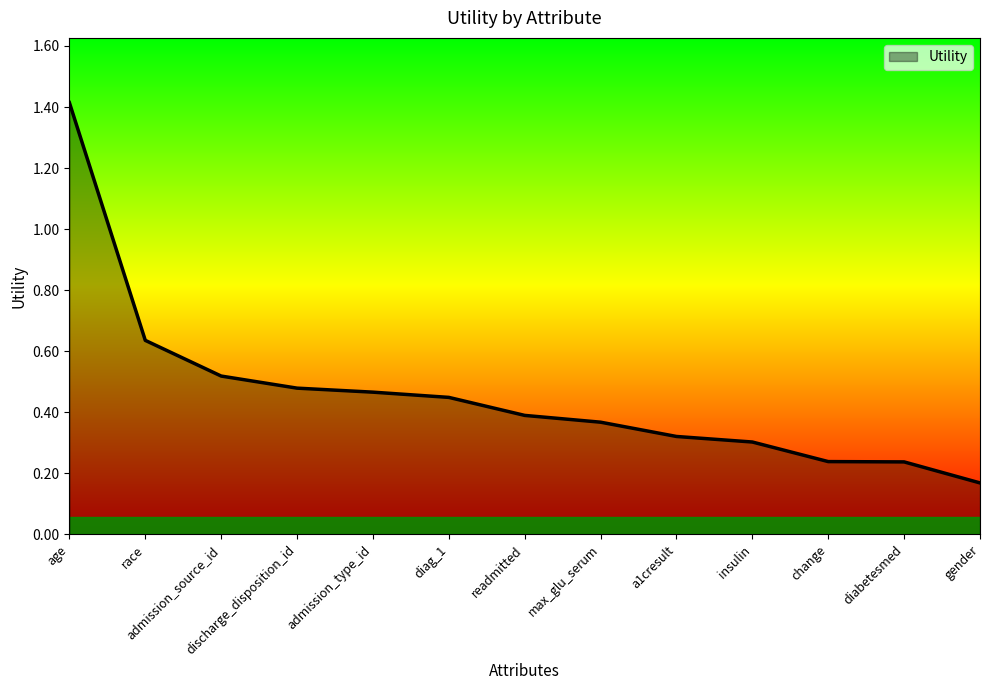

Which label corresponds to the largest value in the chart?

age